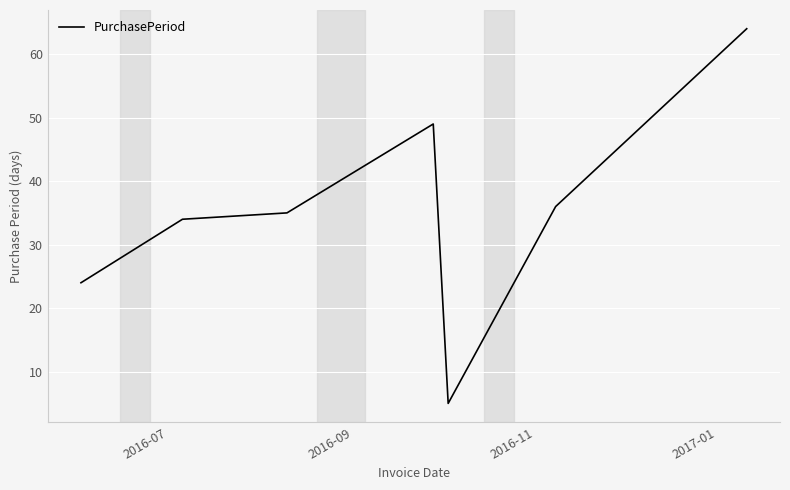

What is the difference between the second highest and minimum values?

44